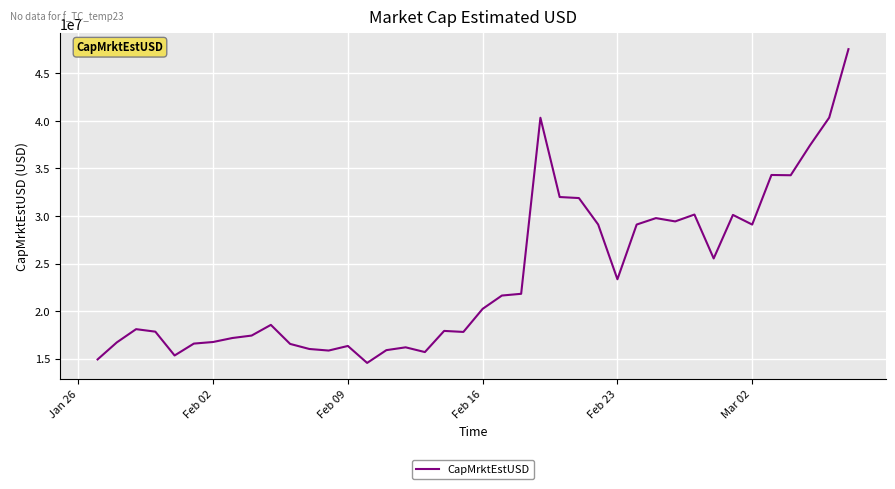

What is the difference between the second highest and second lowest values?

25420943.9